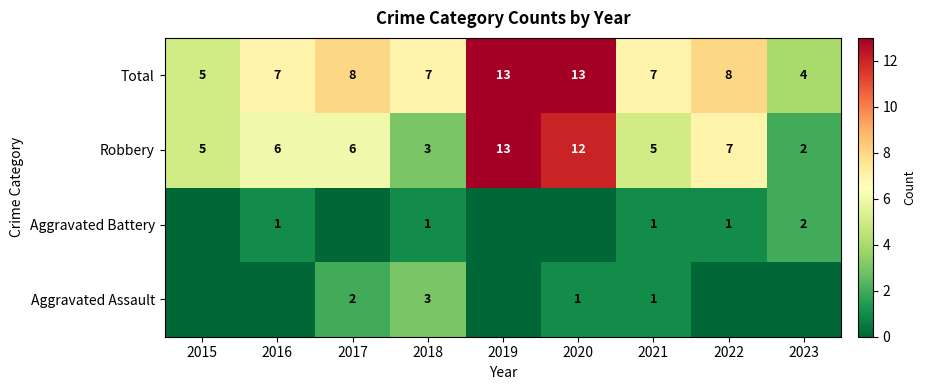

Is it true that Robbery equals 10 at 2017?

False